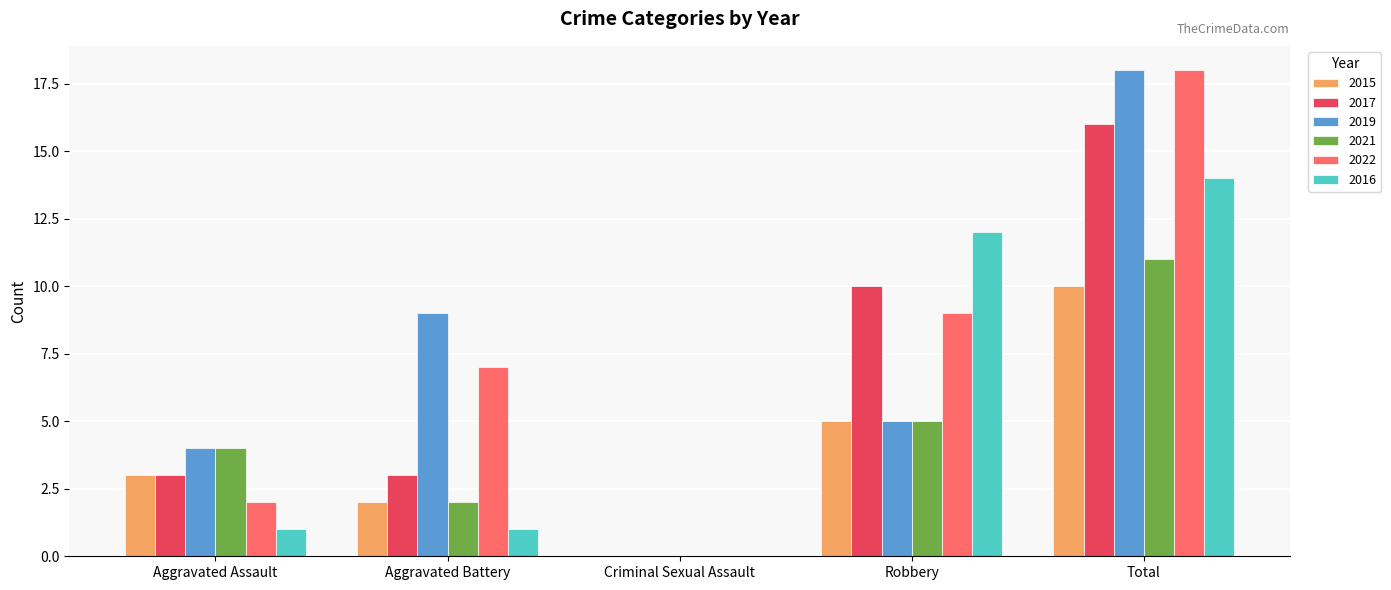

Count the number of data series in this chart.

6